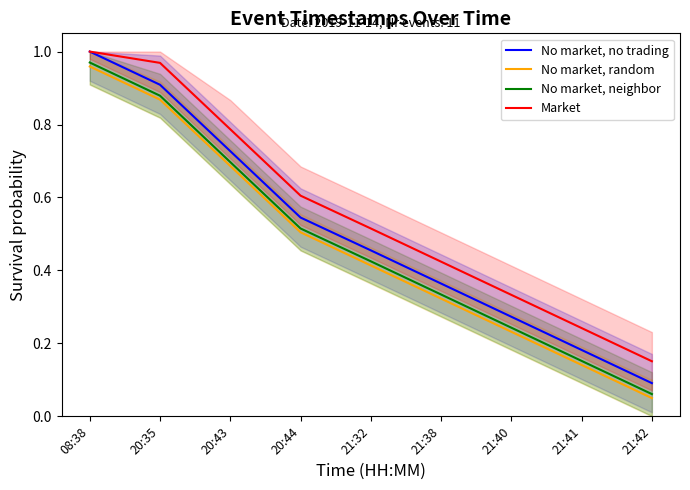

What is the sum of all No market, no trading values?

4.5